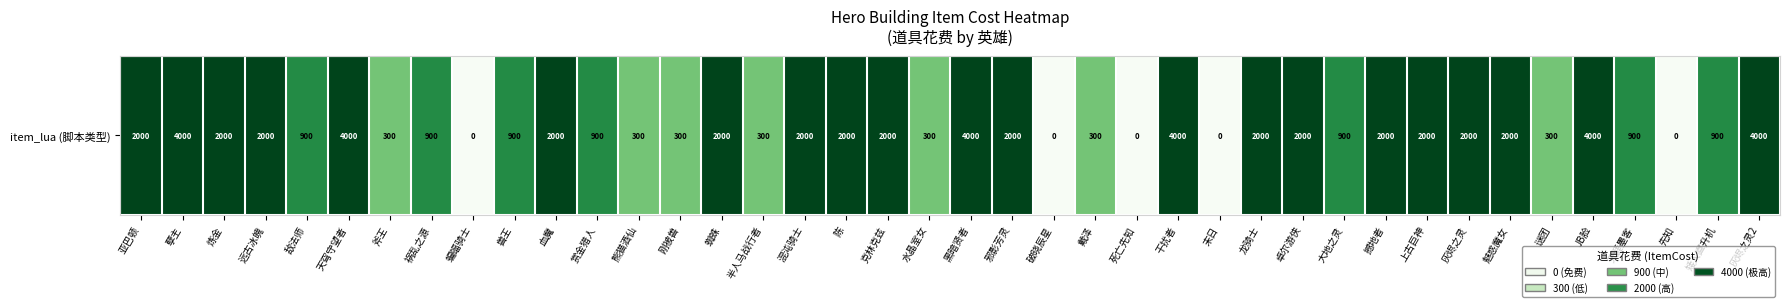

What is the sum of the values at 血魔 and 刚被兽?

2300